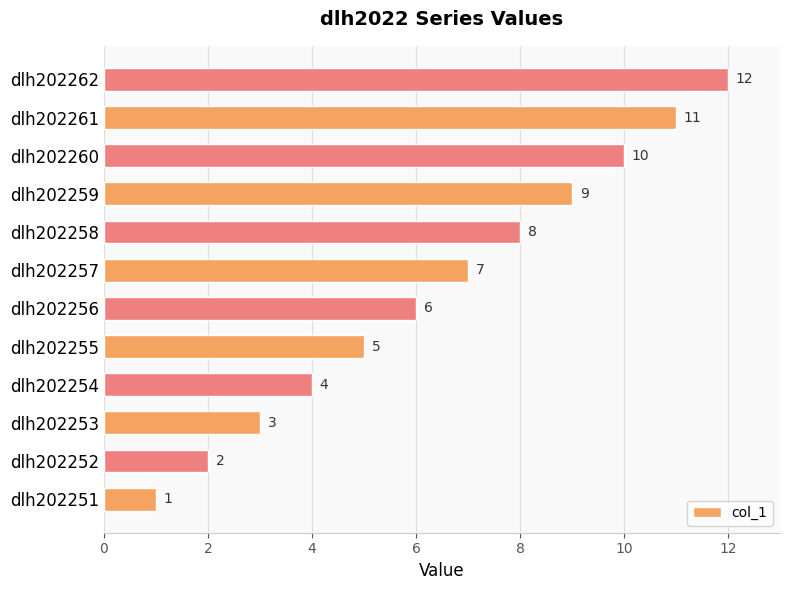

The chart shows a value of 9 at dlh202256. True or false?

False